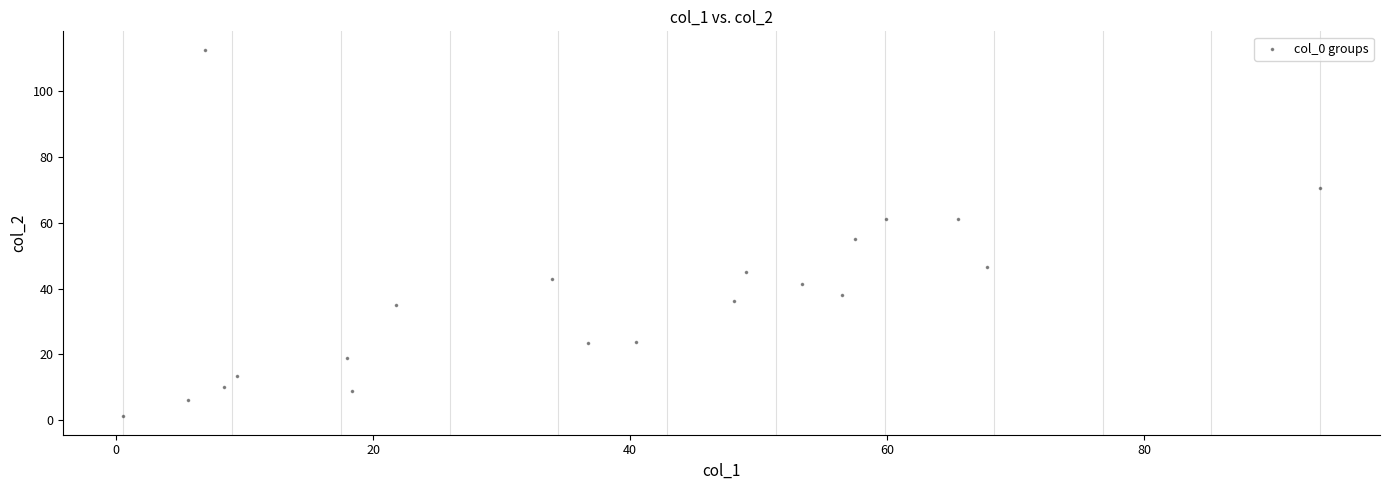

What is the range of X values (max minus min)?

93.1